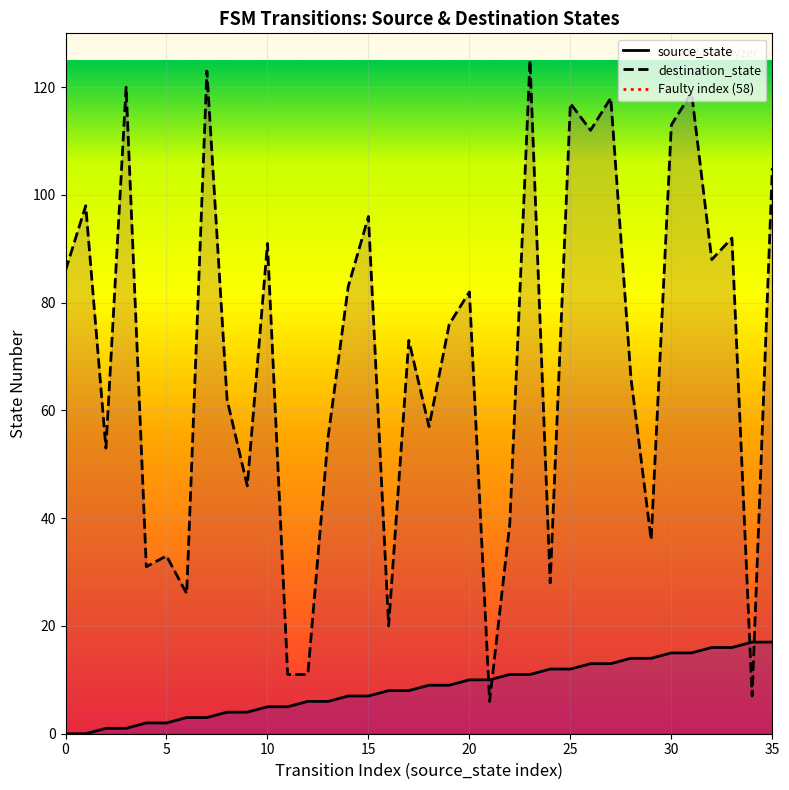

Where is source_state nearest to the value 8?

16